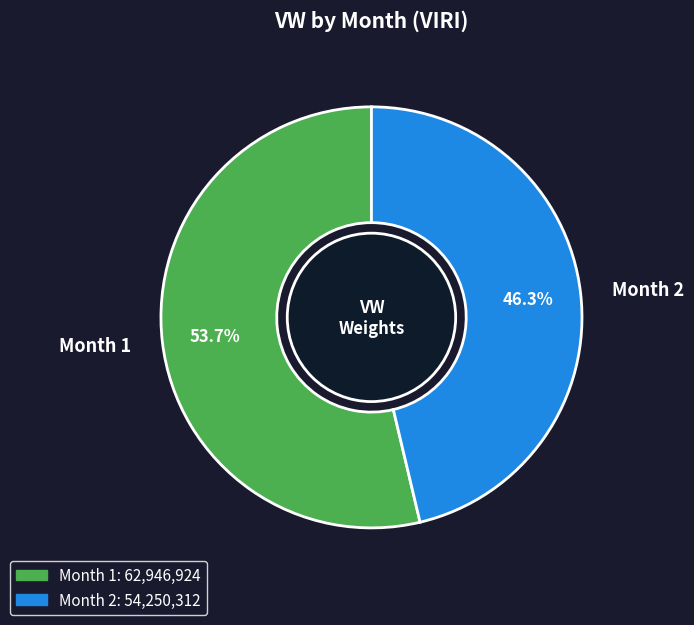

Is it true that Month 2 is 46% of the pie?

True